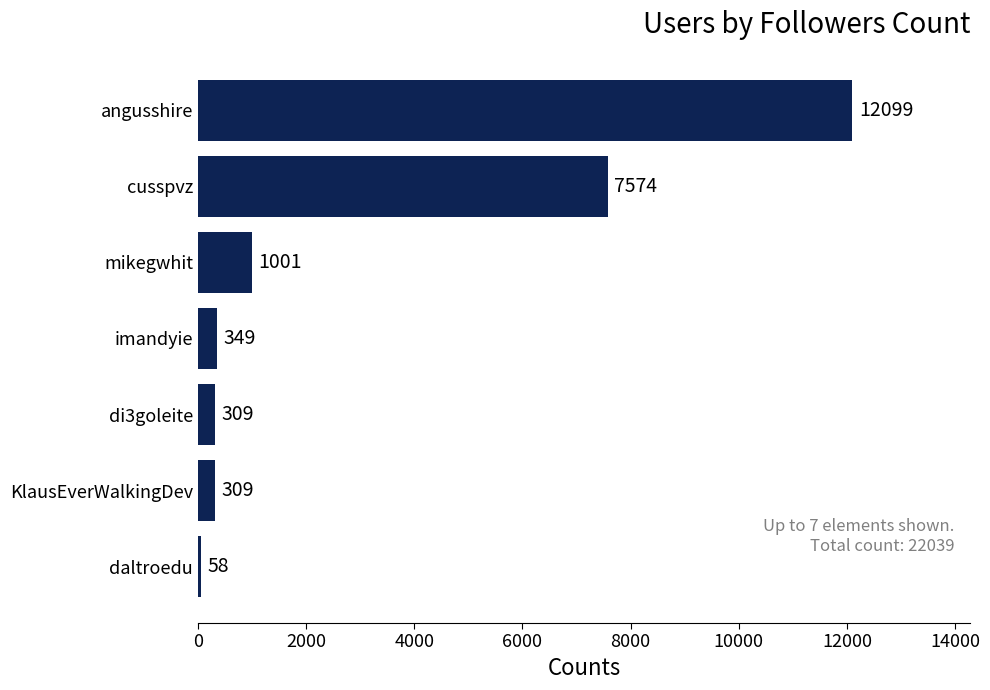

What is the sum of all values?

21699